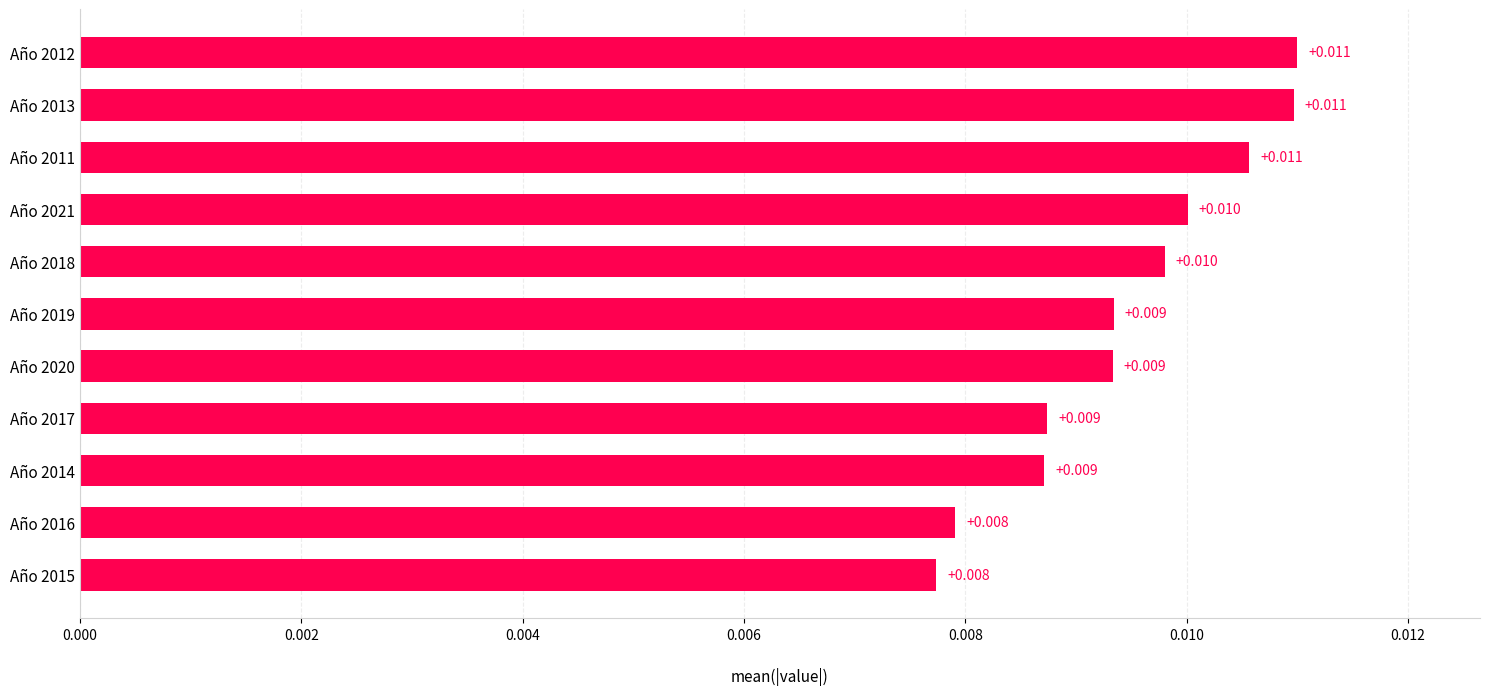

Count the values in the range 0 to 1.

11